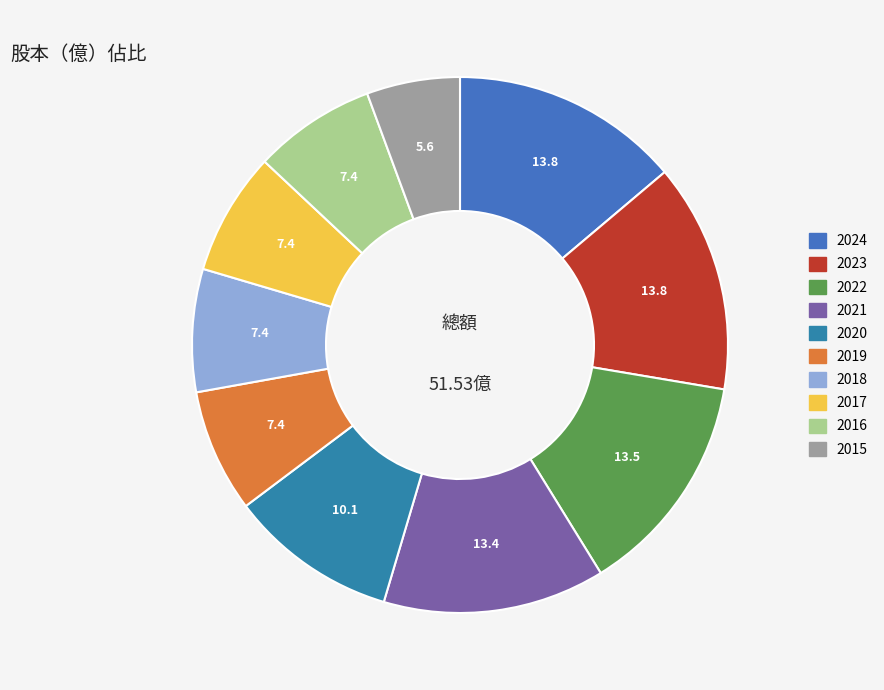

What percentage is NOT represented by 2015?

94.4%